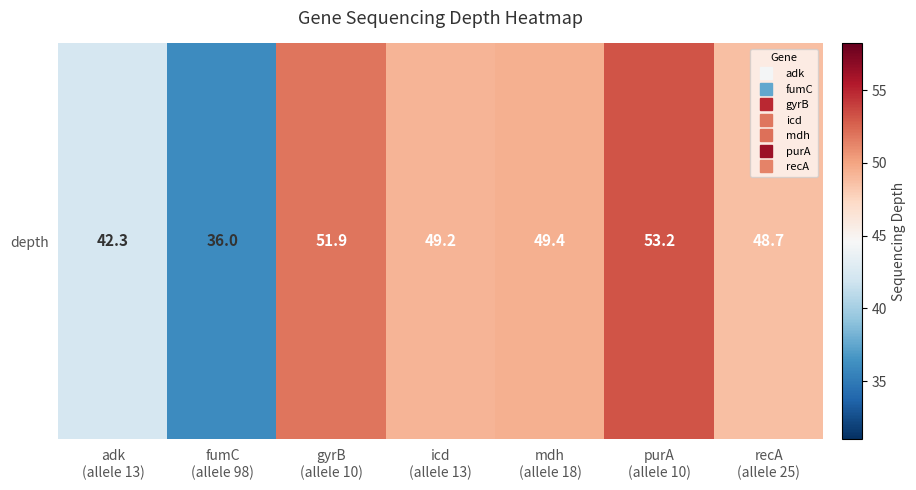

What is the change in value from purA
(allele 10) to recA
(allele 25)?

-4.5